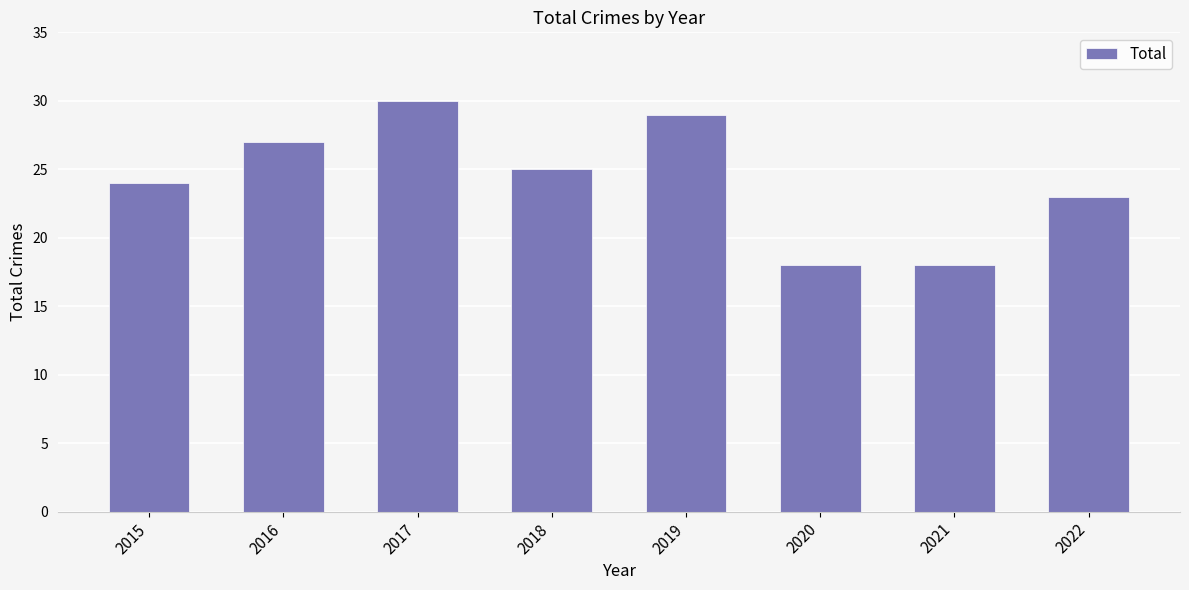

What is the maximum value shown in the chart?

30